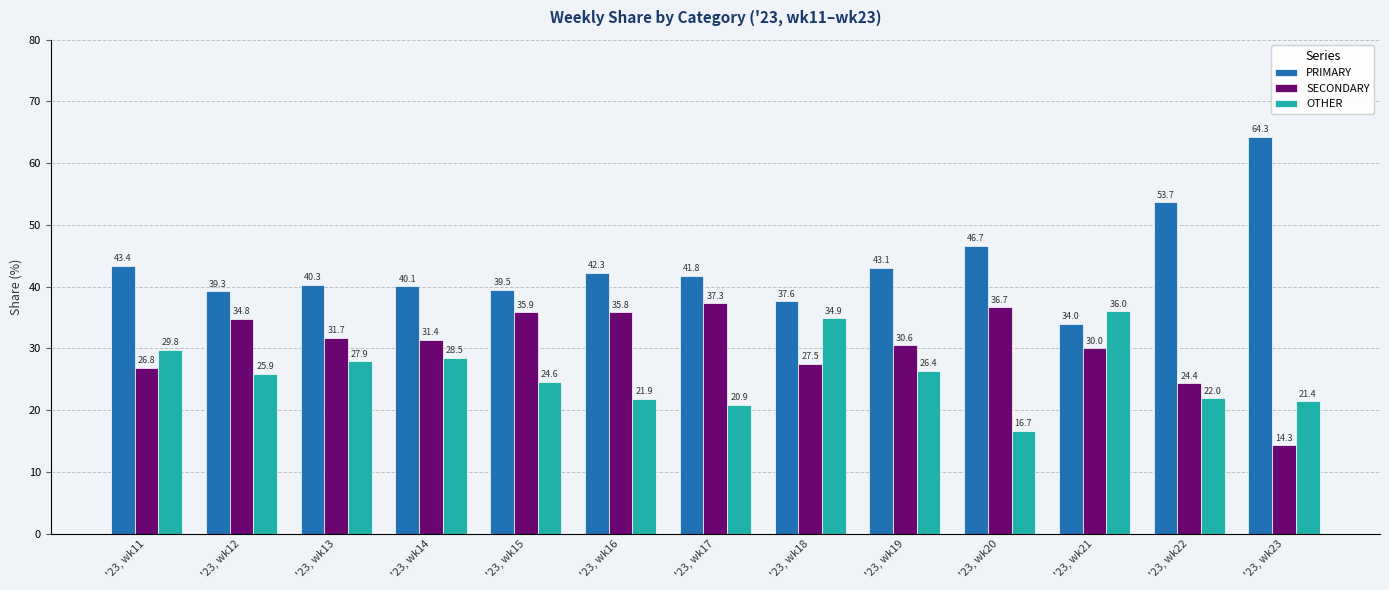

Where does the PRIMARY series first go above 41?

'23, wk11